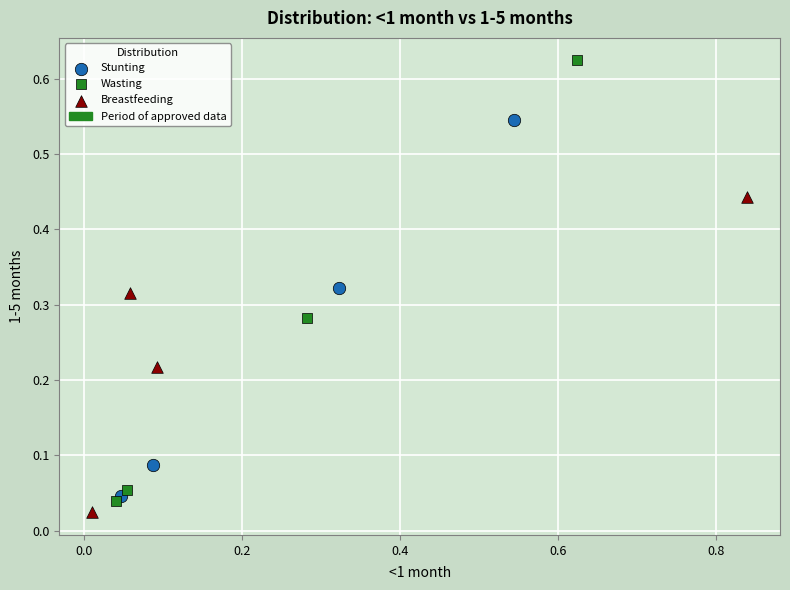

Which series reaches the maximum Y coordinate?

Wasting